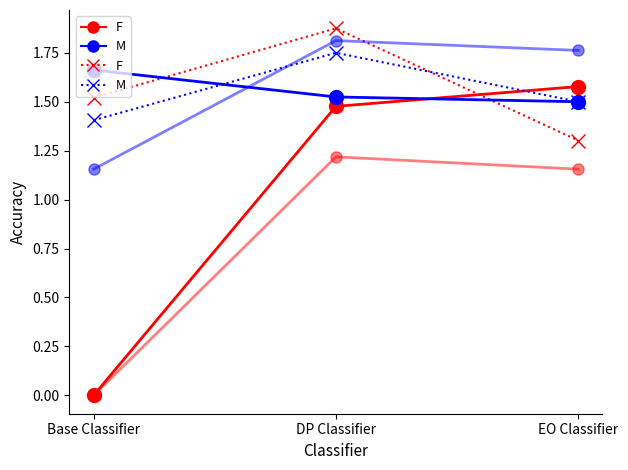

At how many categories does at least one series exceed 0?

3